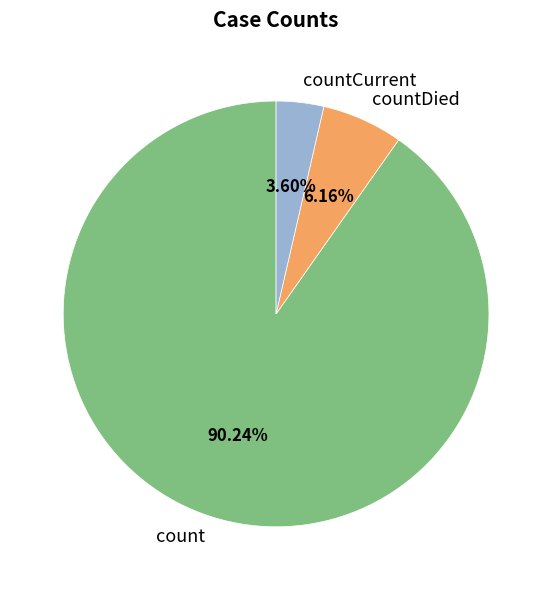

True or false: count accounts for 78% of the total.

False